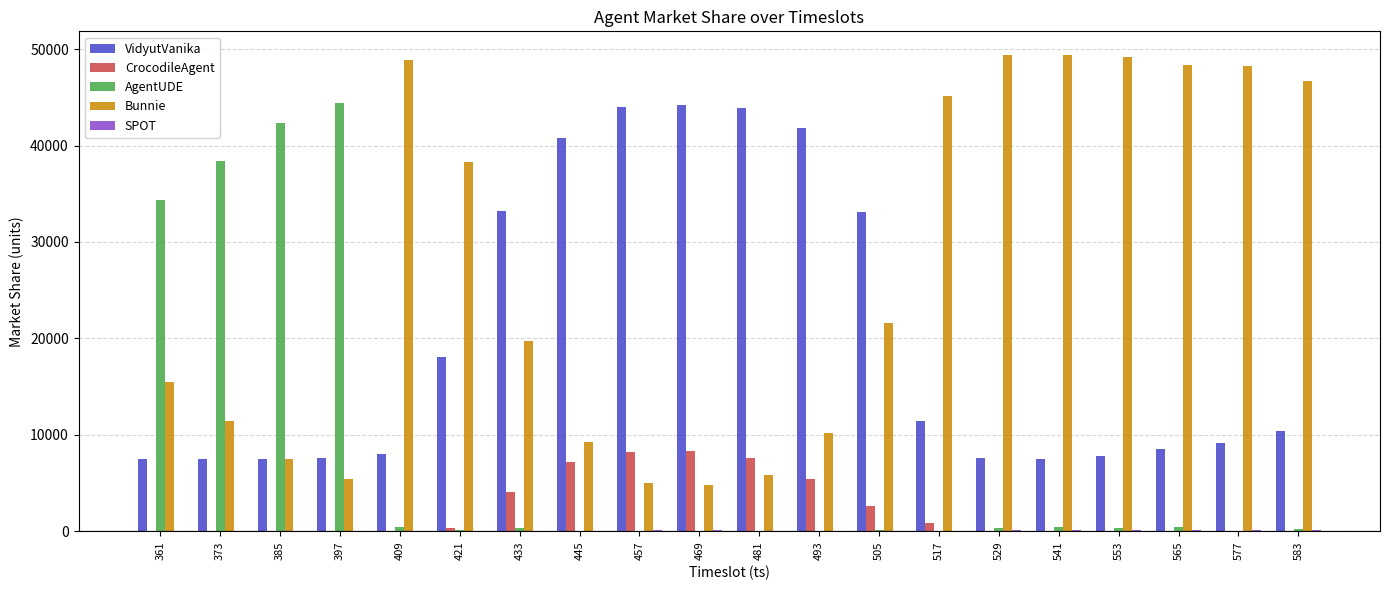

Which series has the largest total across all categories?

Bunnie